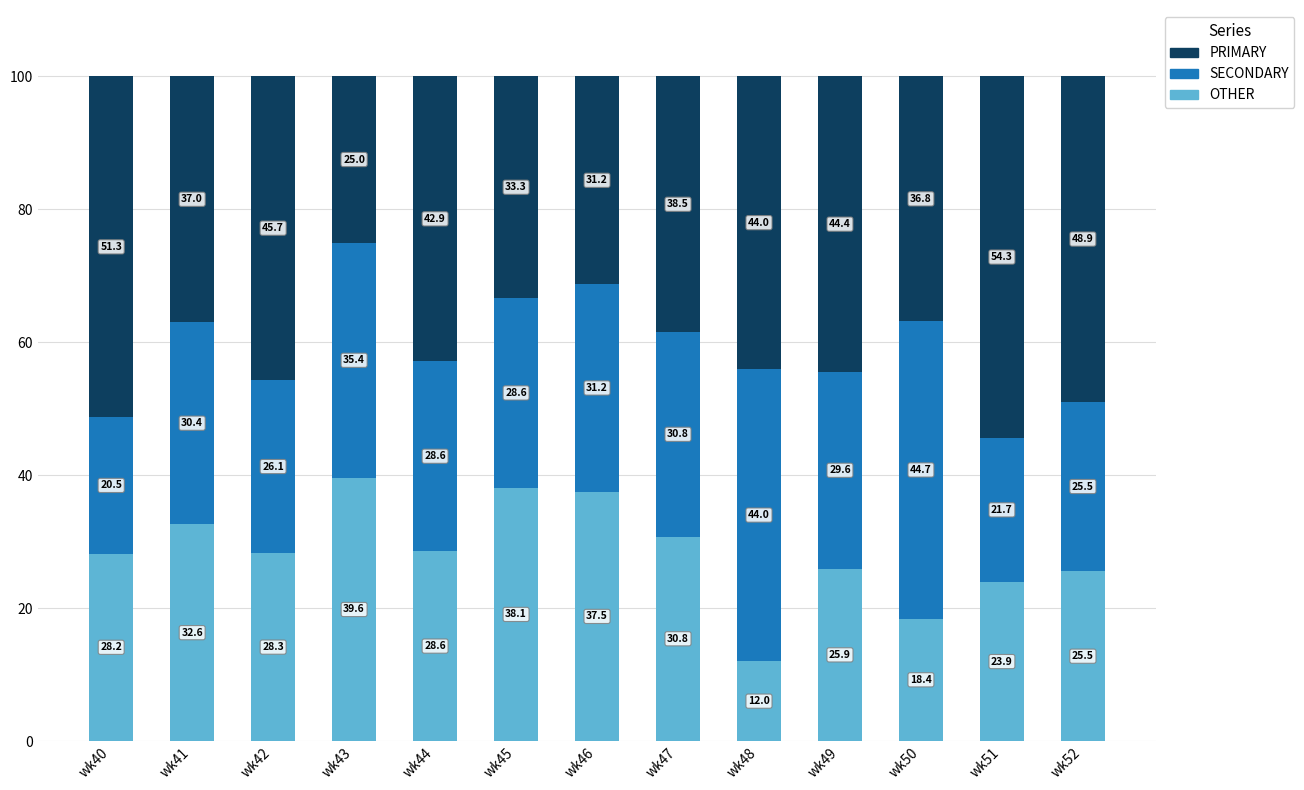

What is the sum of the OTHER values at wk45 and wk52?

63.6